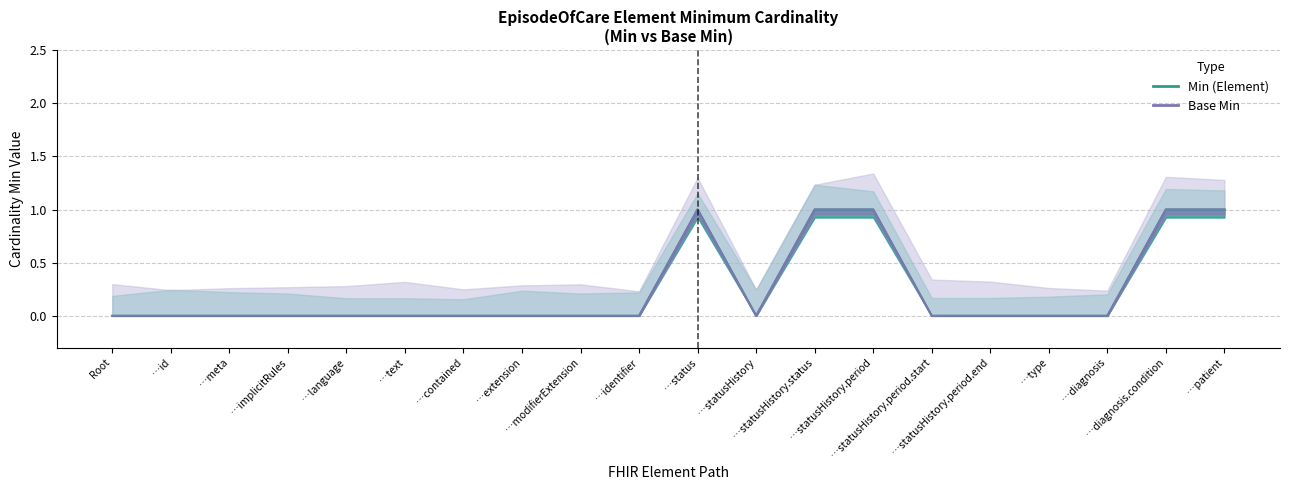

At how many categories does at least one series exceed 0?

5